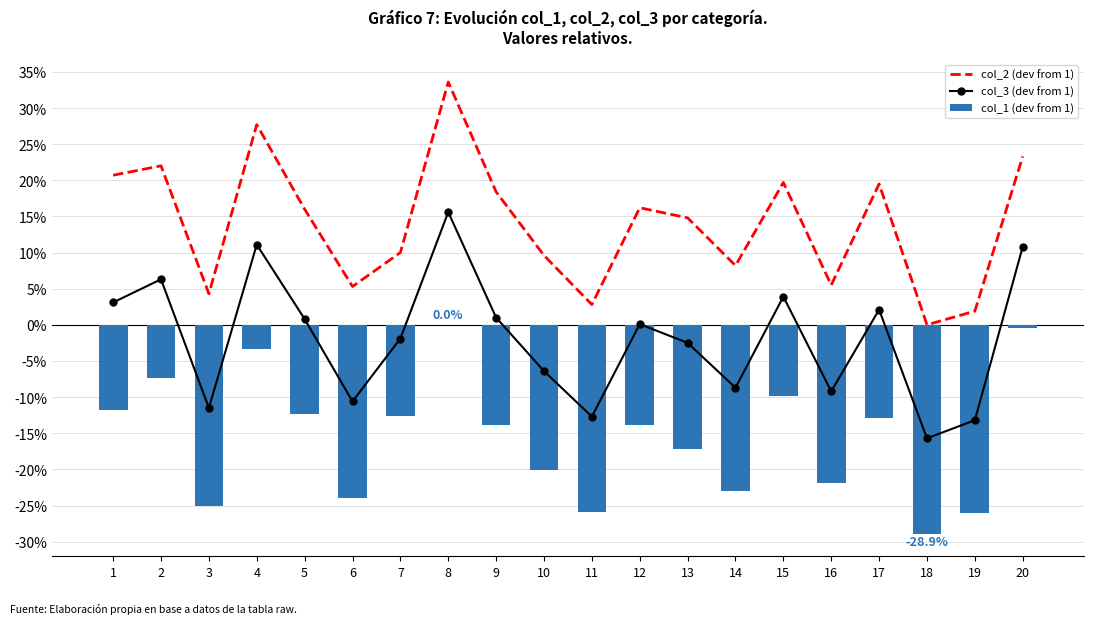

Reading left to right, list all the values displayed in this chart.

col_2 (dev from 1): 1=0.2	2=0.2	3=0.0	4=0.3	5=0.2	6=0.1	7=0.1	8=0.3	9=0.2	10=0.1	11=0.0	12=0.2	13=0.1	14=0.1	15=0.2	16=0.1	17=0.2	18=0.0	19=0.0	20=0.2
col_3 (dev from 1): 1=0.0	2=0.1	3=-0.1	4=0.1	5=0.0	6=-0.1	7=-0.0	8=0.2	9=0.0	10=-0.1	11=-0.1	12=0.0	13=-0.0	14=-0.1	15=0.0	16=-0.1	17=0.0	18=-0.2	19=-0.1	20=0.1
col_1 (dev from 1): 1=-0.1	2=-0.1	3=-0.2	4=-0.0	5=-0.1	6=-0.2	7=-0.1	8=0.0	9=-0.1	10=-0.2	11=-0.3	12=-0.1	13=-0.2	14=-0.2	15=-0.1	16=-0.2	17=-0.1	18=-0.3	19=-0.3	20=-0.0